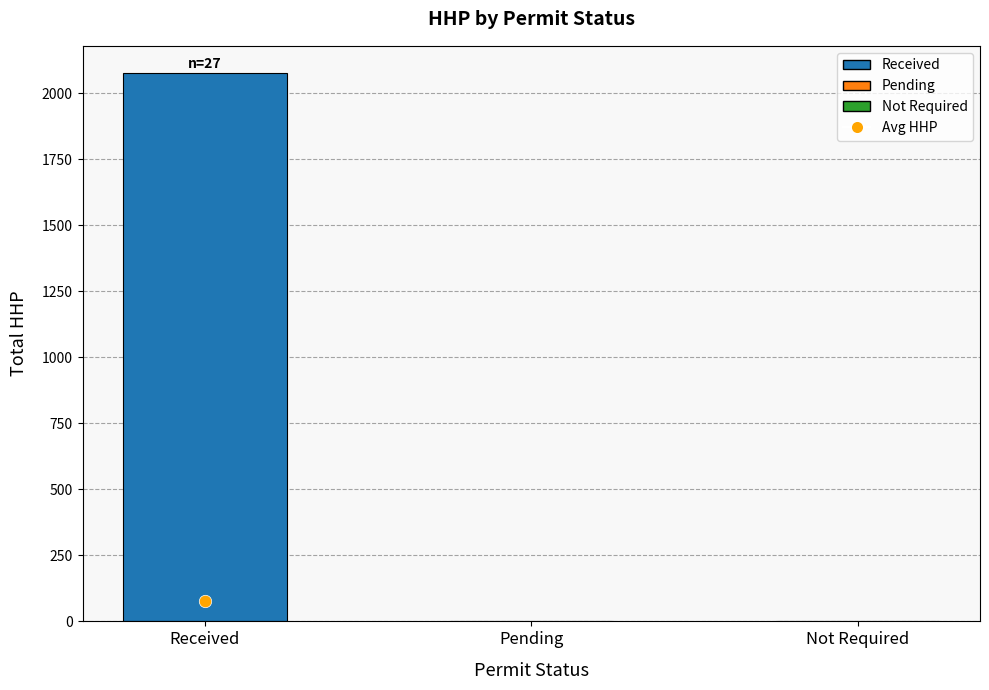

What is the change in value from Received to Not Required?

-2075